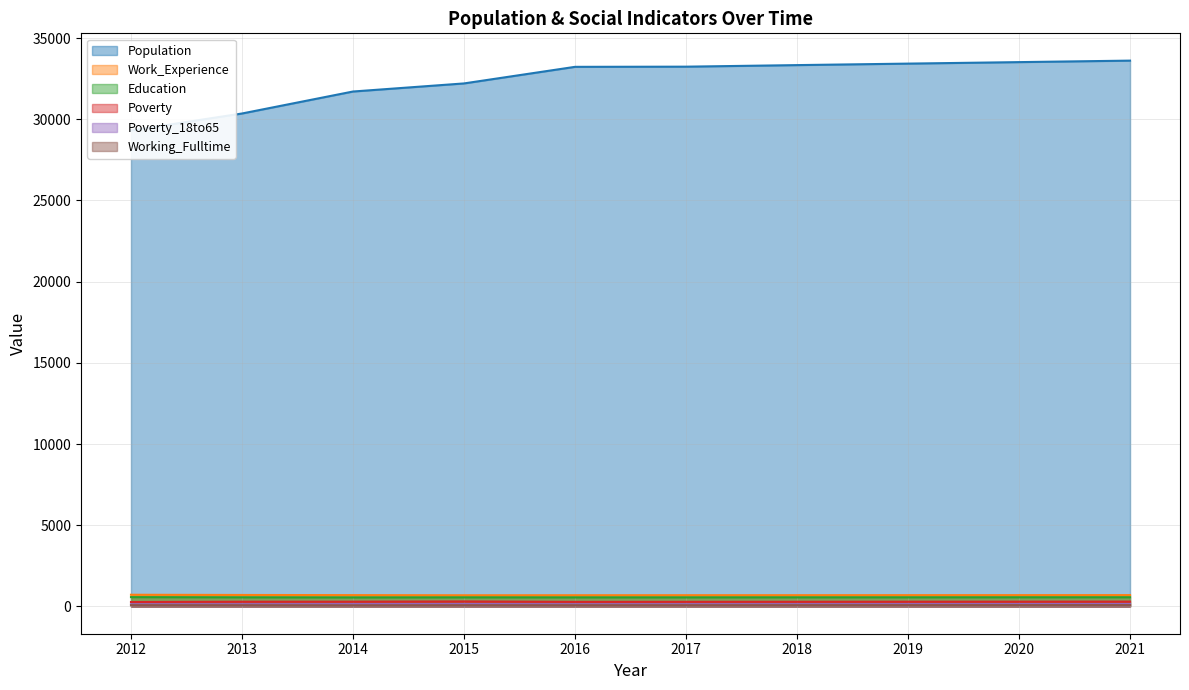

Reading left to right, extract all data points from this chart.

Population: 2012=29305	2013=30351	2014=31705	2015=32203	2016=33224	2017=33235	2018=33331	2019=33423	2020=33515	2021=33607
Work_Experience: 2012=719	2013=706	2014=696	2015=687	2016=689	2017=691	2018=692	2019=694	2020=695	2021=697
Working_Fulltime: 2012=78	2013=75	2014=70	2015=76	2016=74	2017=75	2018=78	2019=80	2020=82	2021=84
Poverty: 2012=272	2013=290	2014=293	2015=307	2016=281	2017=284	2018=287	2019=291	2020=294	2021=298
Poverty_18to65: 2012=135	2013=137	2014=145	2015=149	2016=137	2017=139	2018=141	2019=143	2020=146	2021=148
Education: 2012=573	2013=562	2014=556	2015=560	2016=558	2017=559	2018=561	2019=562	2020=564	2021=566